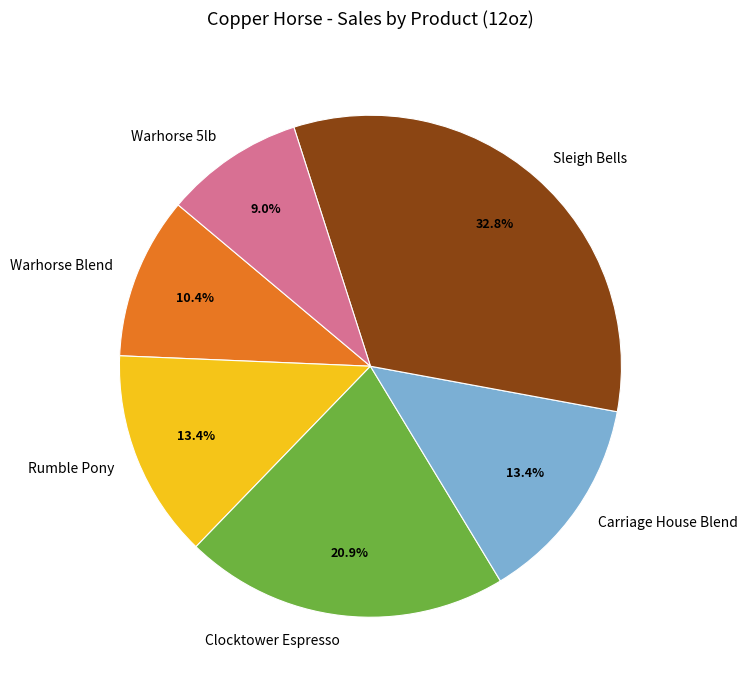

What is the smallest slice in the pie chart?

Warhorse 5lb